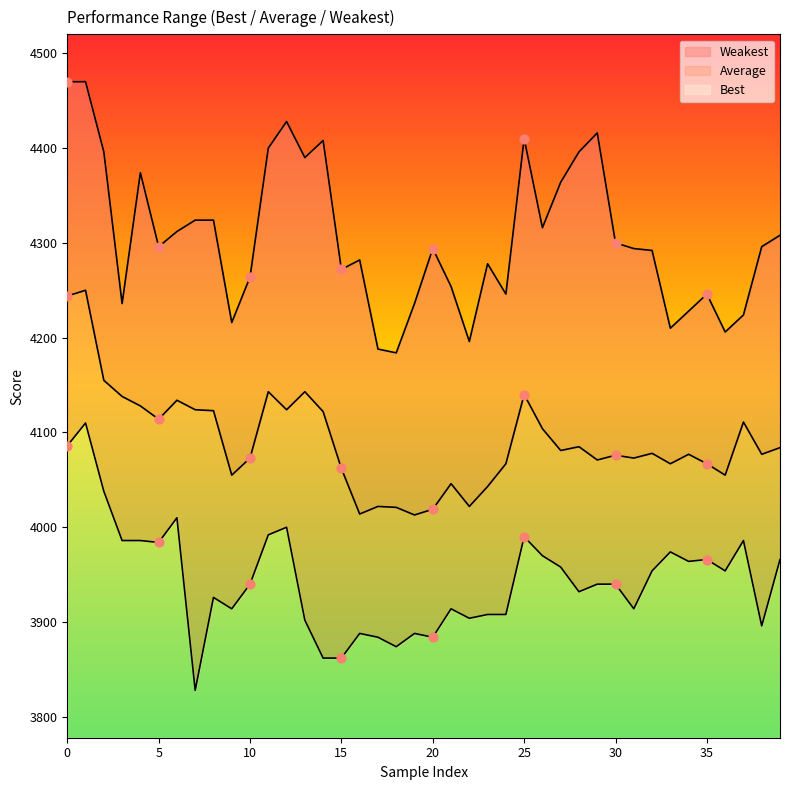

Which series has the largest total across all categories?

Weakest